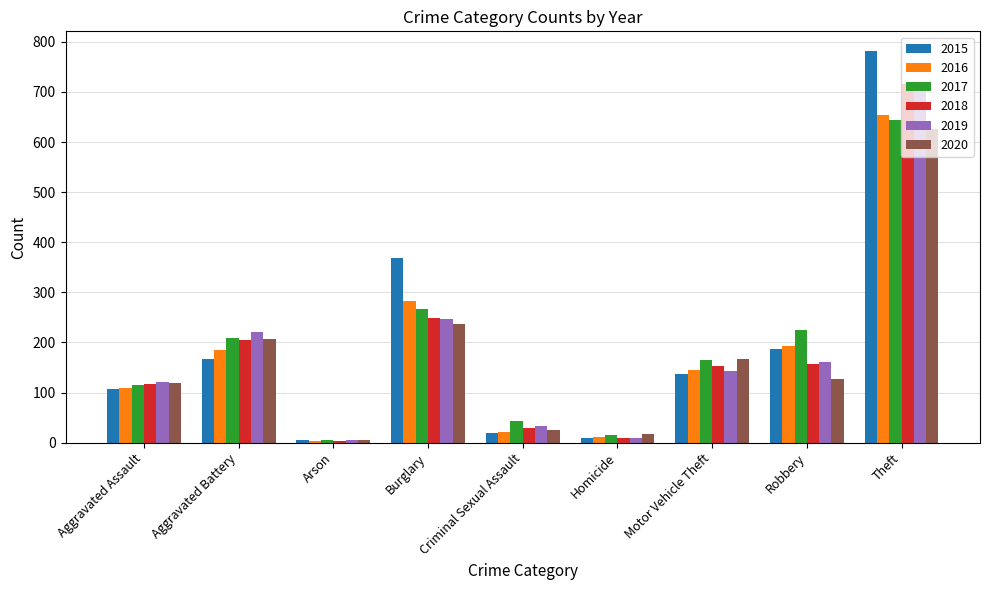

Which series changed the most between Aggravated Battery and Homicide?

2019